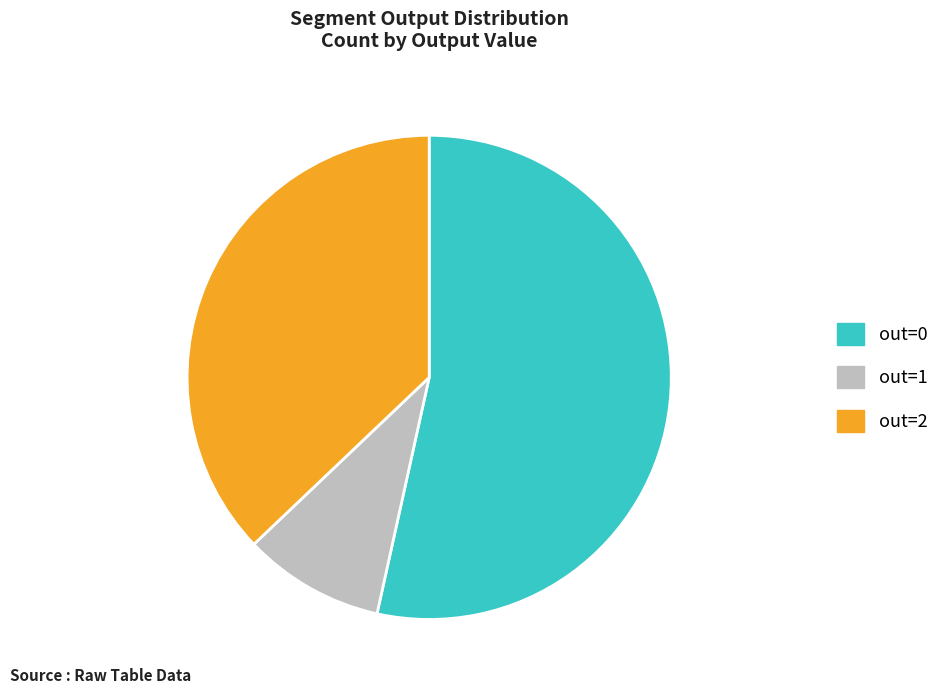

What is the smallest slice in the pie chart?

out=1